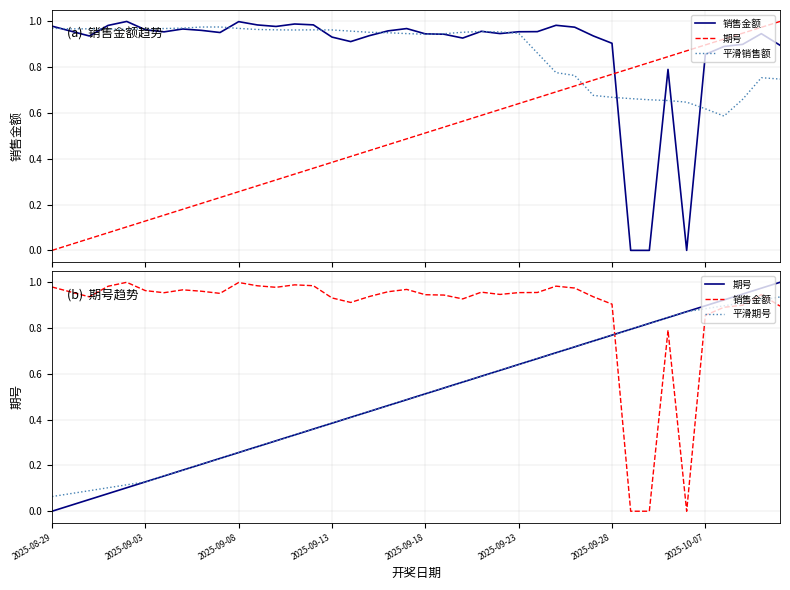

What position from the right is 28?

12